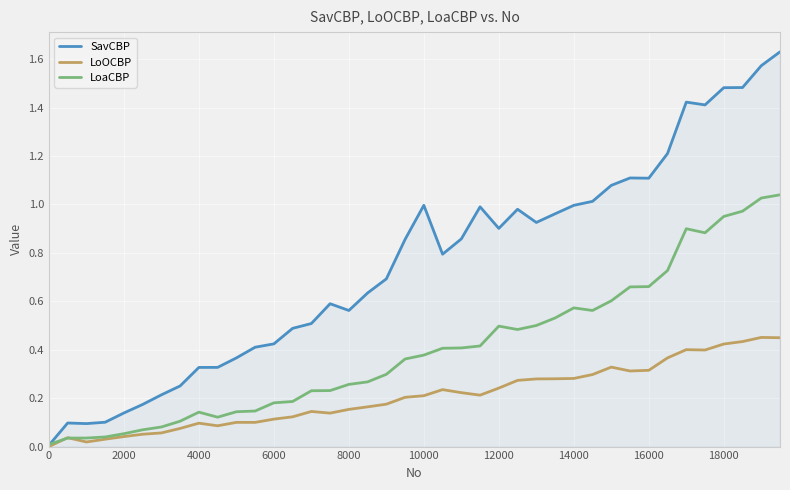

Which series has the largest range (max minus min)?

SavCBP